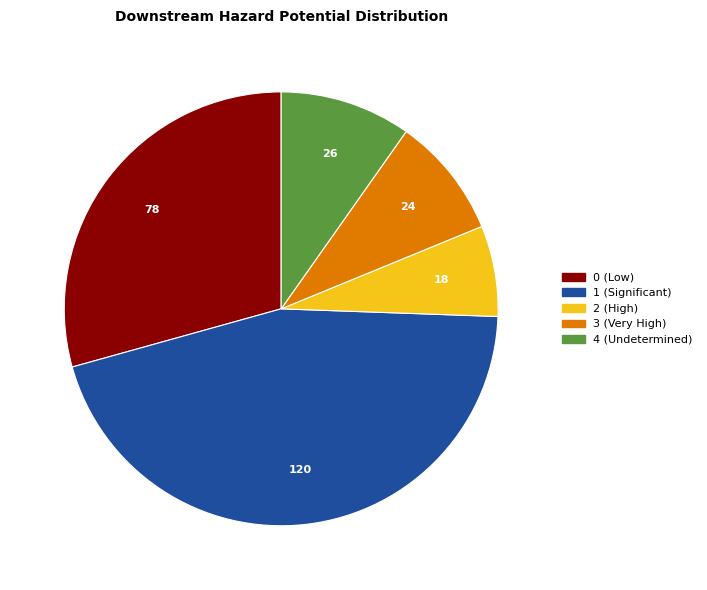

Count the number of slices in the pie.

5